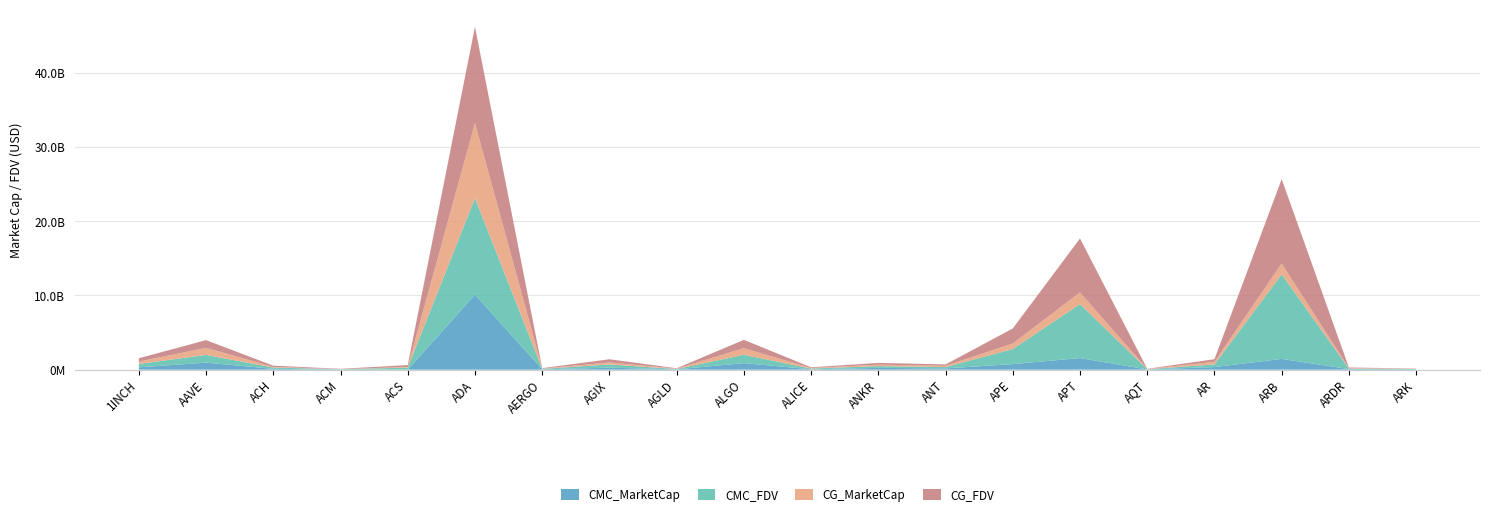

Reading left to right, list all the values displayed in this chart.

CMC_MarketCap: 1INCH=313184848	AAVE=946284721	ACH=112371851	ACM=15502702	ACS=0	ADA=10112718666	AERGO=47075787	AGIX=266225112	AGLD=43651467	ALGO=880694405	ALICE=49379944	ANKR=238553384	ANT=167893369	APE=746965697	APT=1563115414	AQT=27072639	AR=350363434	ARB=1452517095	ARDR=72083486	ARK=51395808
CMC_FDV: 1INCH=456431672	AAVE=1043179285	ACH=169938472	ACM=42735112	ACS=277034588	ADA=12988038099	AERGO=53495213	AGIX=433868985	AGLD=43651467	ALGO=1127223396	ALICE=96368207	ANKR=238553384	ANT=181049888	APE=2026528387	APT=7280936688	AQT=30486309	AR=353285074	ARB=11392290941	ARDR=72083486	ARK=51395808
CG_MarketCap: 1INCH=313781030	AAVE=946007566	ACH=84258129	ACM=15561414	ACS=83847786	ADA=10114357592	AERGO=47295961	AGIX=266668491	AGLD=48101355	ALGO=880787073	ALICE=75180918	ANKR=194835268	ANT=168253809	APE=747249983	APT=1562370620	AQT=27101877	AR=350125431	ARB=1451187435	ARDR=73000913	ARK=52039520
CG_FDV: 1INCH=457300540	AAVE=1042873751	ACH=170435669	ACM=42811165	ACS=256348672	ADA=12987468144	AERGO=53745410	AGIX=434591562	AGLD=49794363	ALGO=1127342005	ALICE=96598096	ANKR=238683902	ANT=189539011	APE=2027299657	APT=7277467692	AQT=30519233	AR=353045085	ARB=11381862236	ARDR=73000913	ARK=0